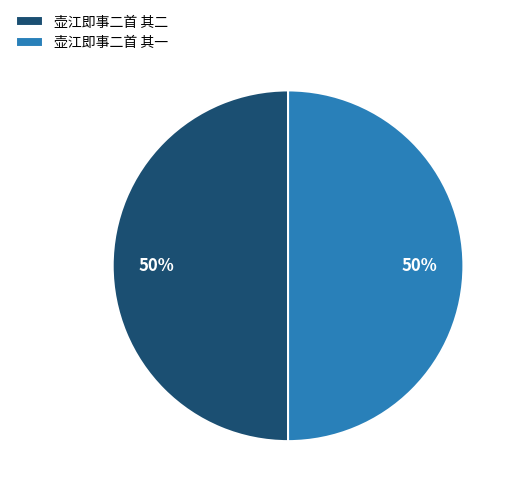

What percentage is the 壶江即事二首 其二 slice, to the nearest percent?

50%